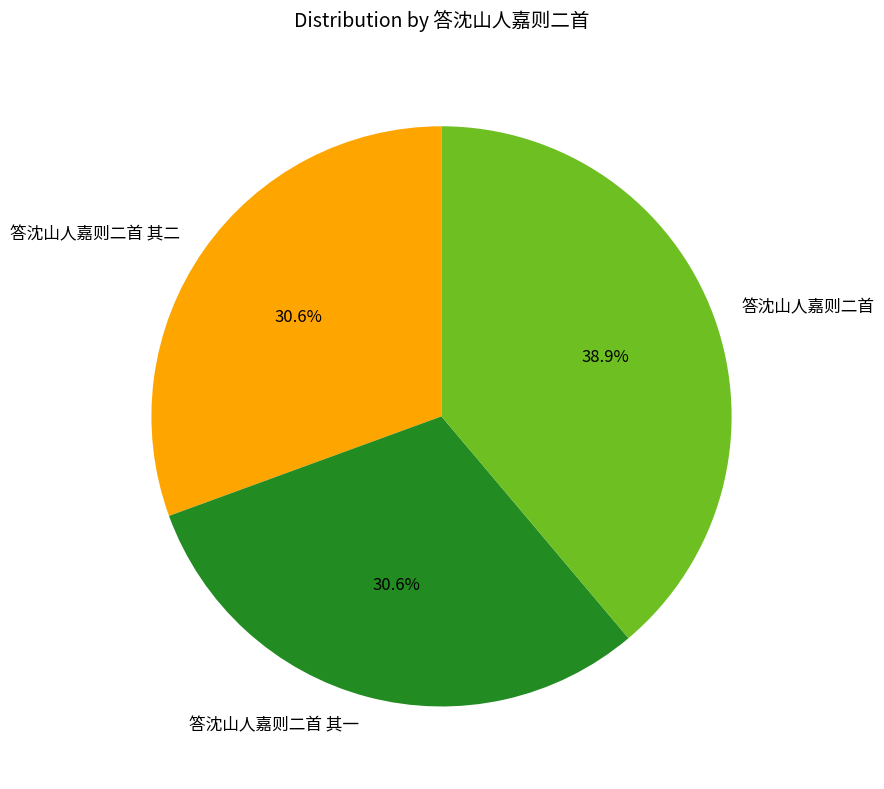

To the nearest percent, what percentage of the pie is 答沈山人嘉则二首?

39%